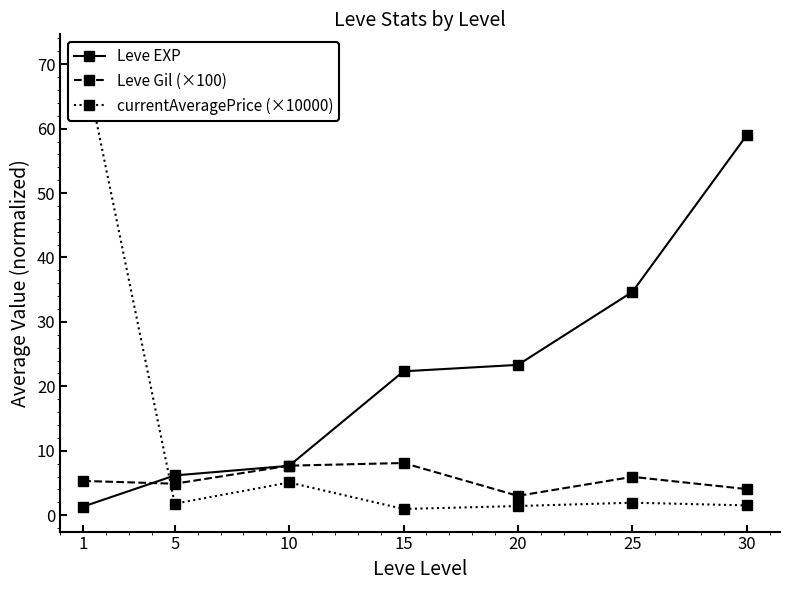

Reading left to right, transcribe all the data shown in this chart.

Leve EXP: 1.3	6.2	7.7	22.3	23.3	34.7	59.0
Leve Gil (×100): 5.3	4.9	7.7	8.1	3.0	6.0	4.0
currentAveragePrice (×10000): 71.1	1.8	5.1	1.0	1.4	1.9	1.5